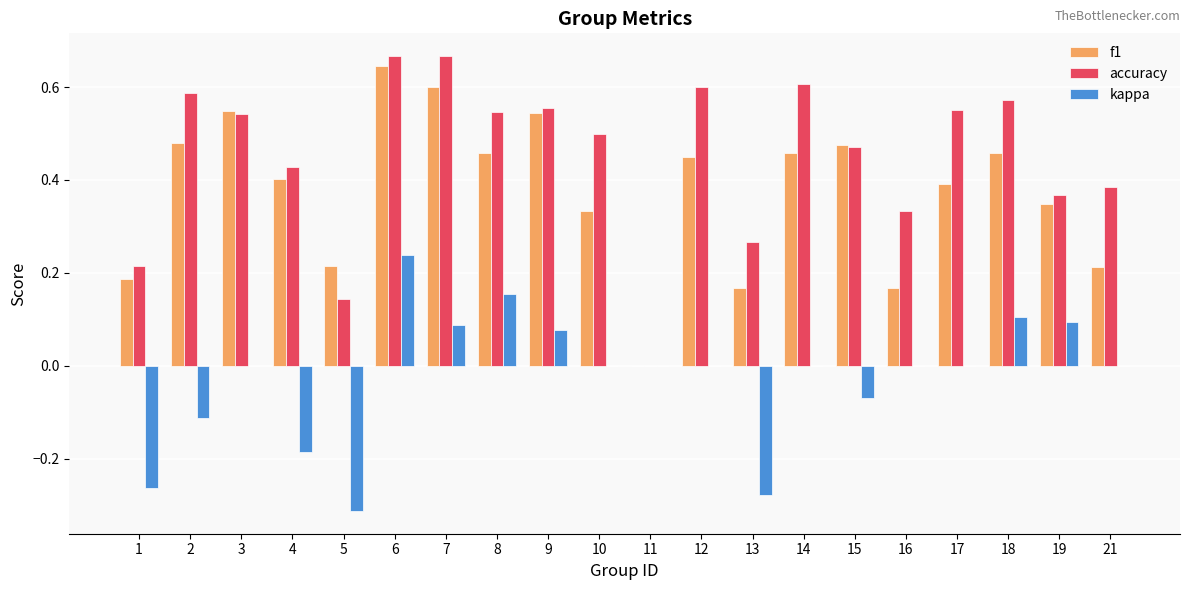

Is it true that f1 equals 0.0 at 11?

True